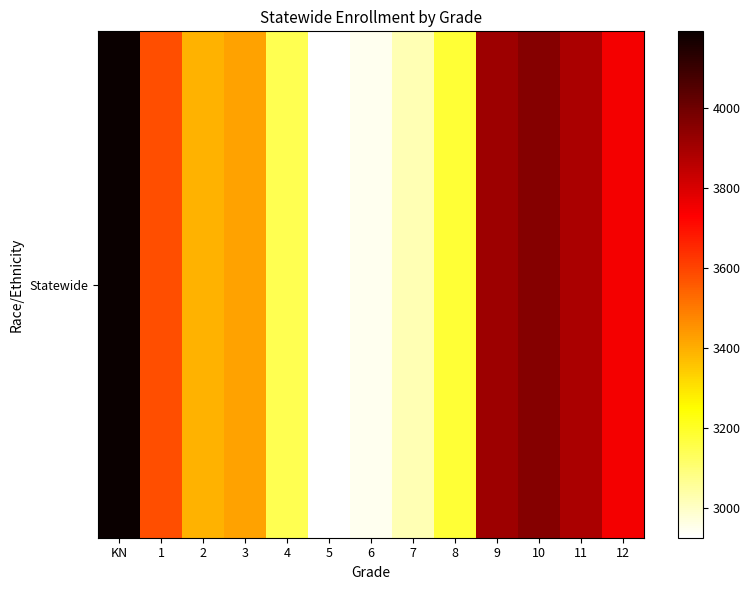

What is the difference between the second highest and minimum values?

1028